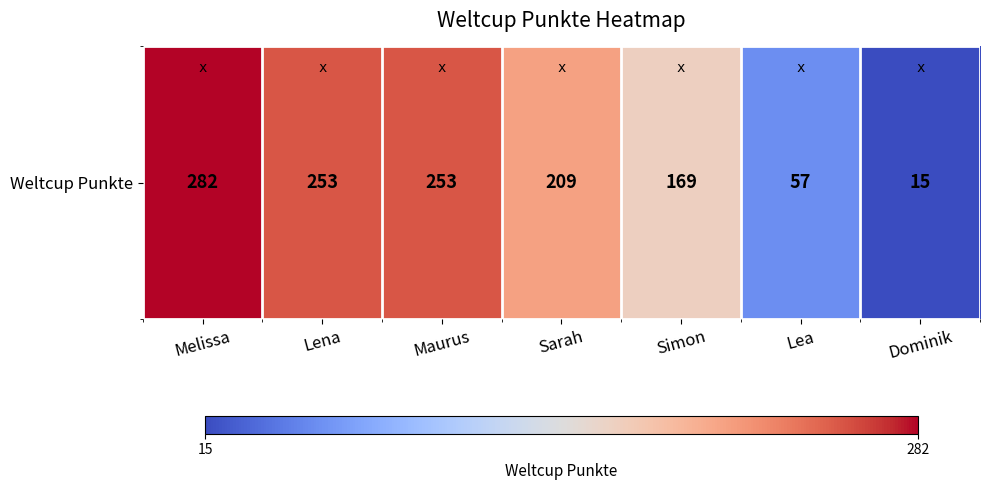

Is it true that the value at Maurus is 253?

True